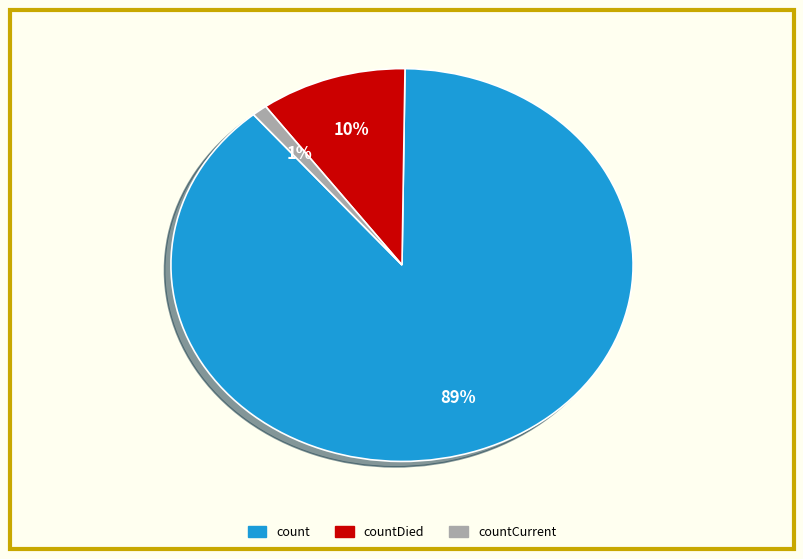

Which has a higher value, count or countCurrent?

count